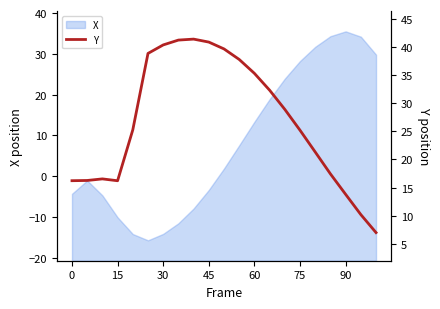

The value of X at 60 is 21.9. True or false?

False